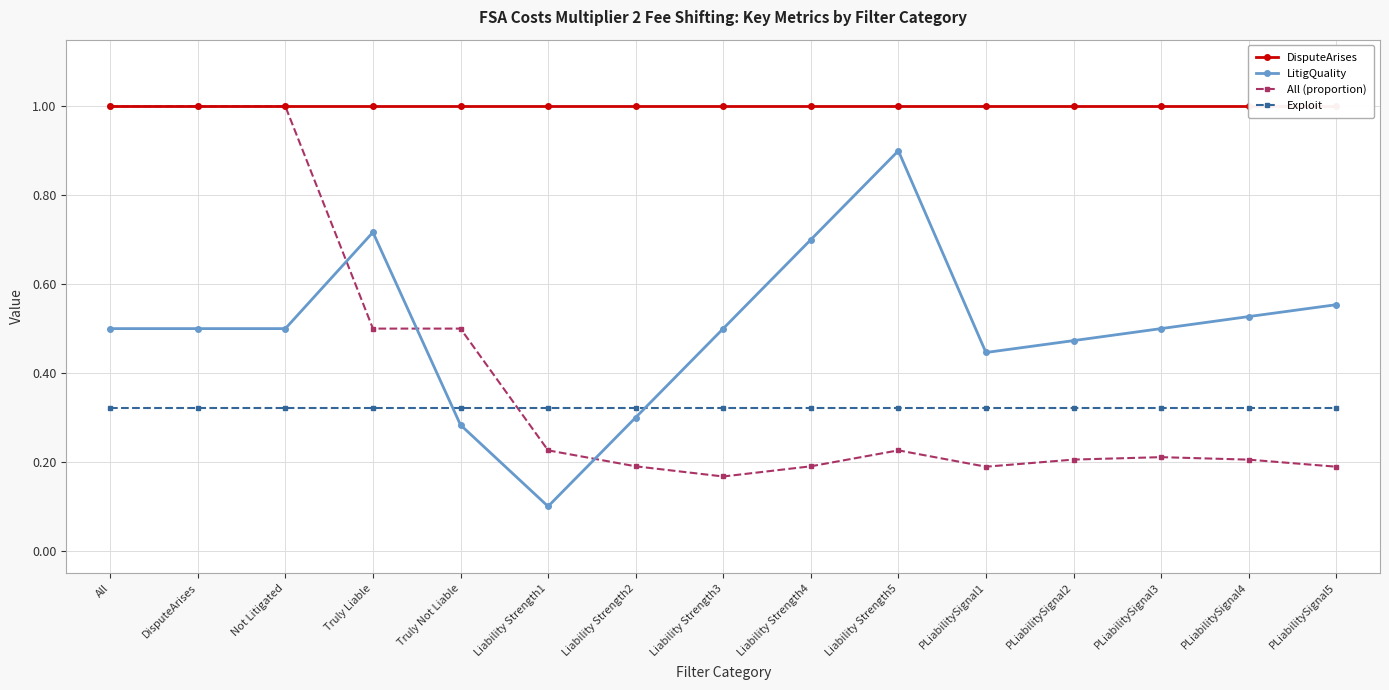

How many lines are shown in the chart?

4